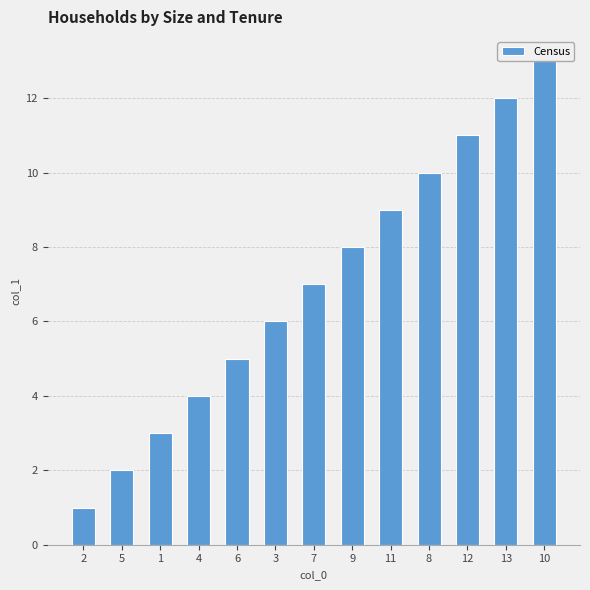

Reading left to right, list all the values displayed in this chart.

1	2	3	4	5	6	7	8	9	10	11	12	13